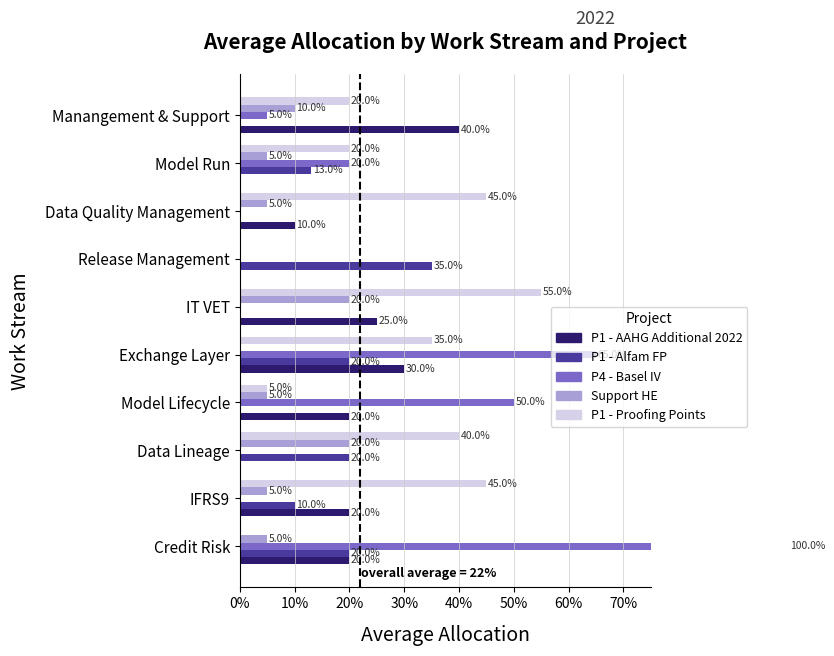

The P1 - AAHG Additional 2022 series shows 0.4 at Exchange Layer. True or false?

False